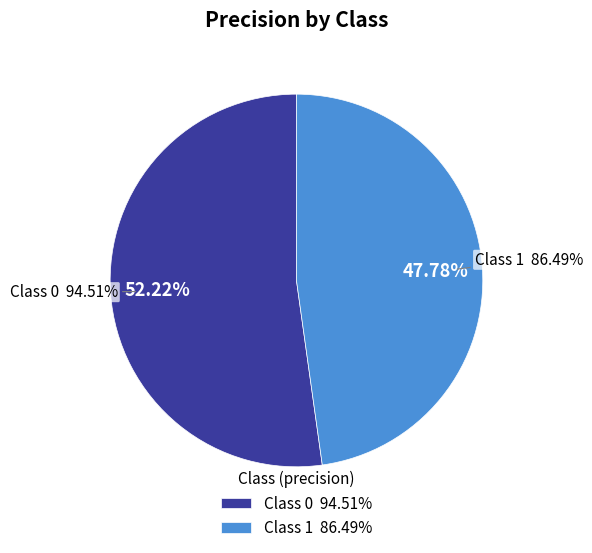

To the nearest percent, what portion does 0 represent?

52%